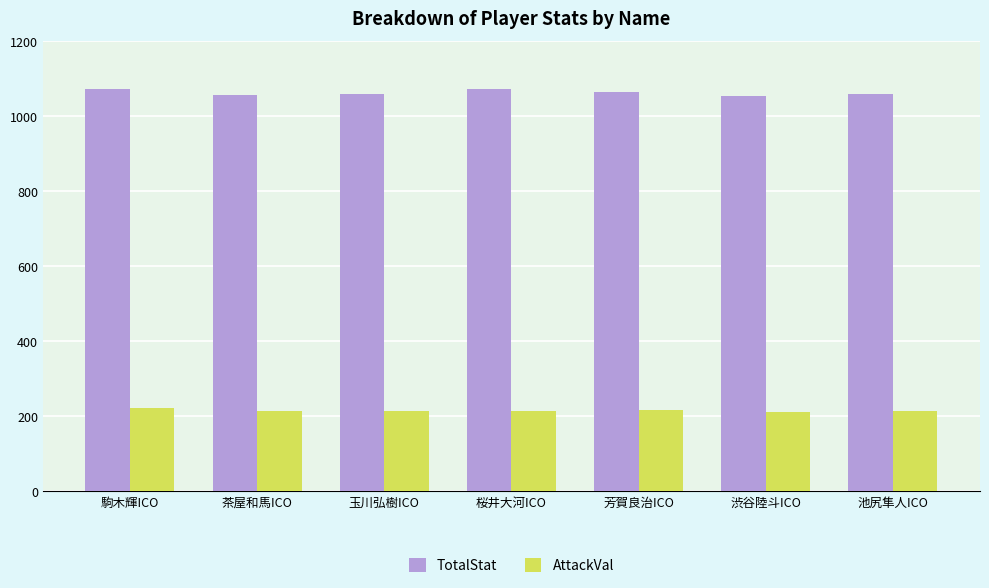

What is the total value across all series at 玉川弘樹ICO?

1272